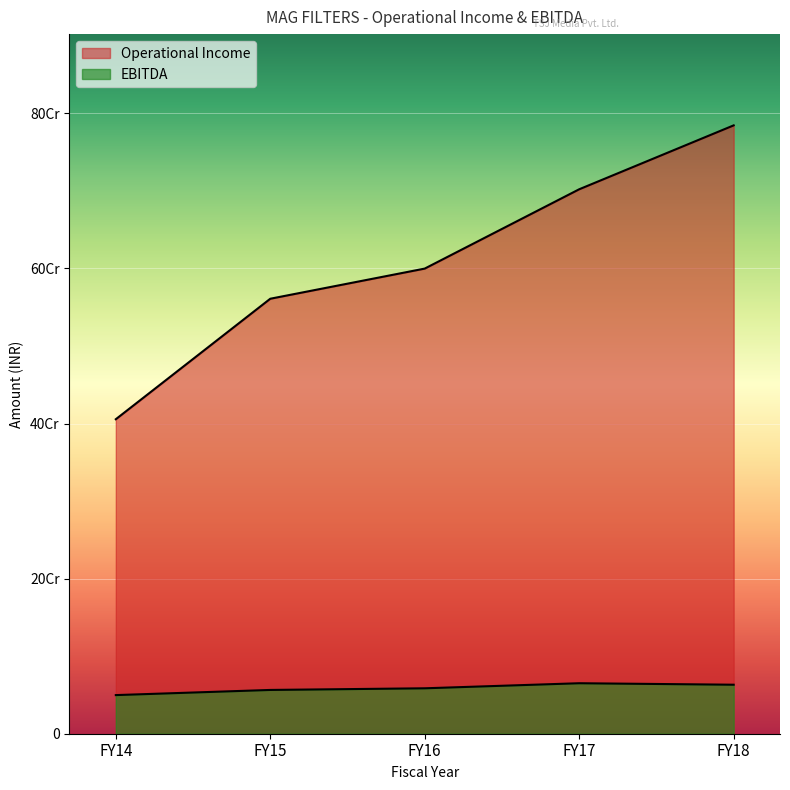

How many Operational Income values are between 560974787 and 702147665?

3